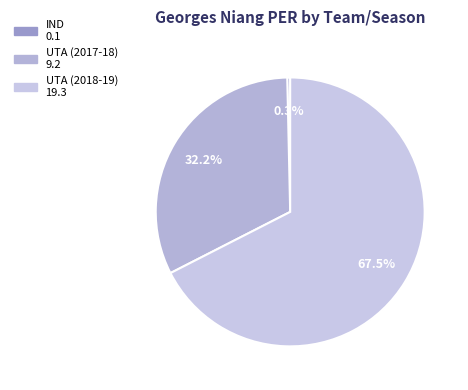

What is the majority slice?

UTA (2018-19)